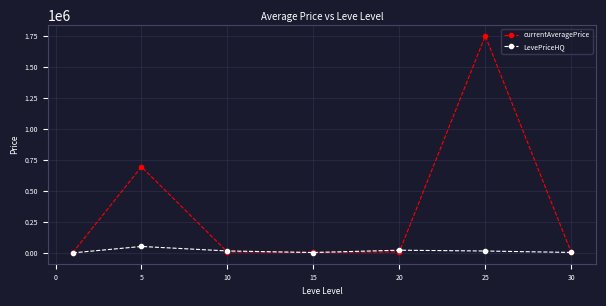

How many lines are shown in the chart?

2